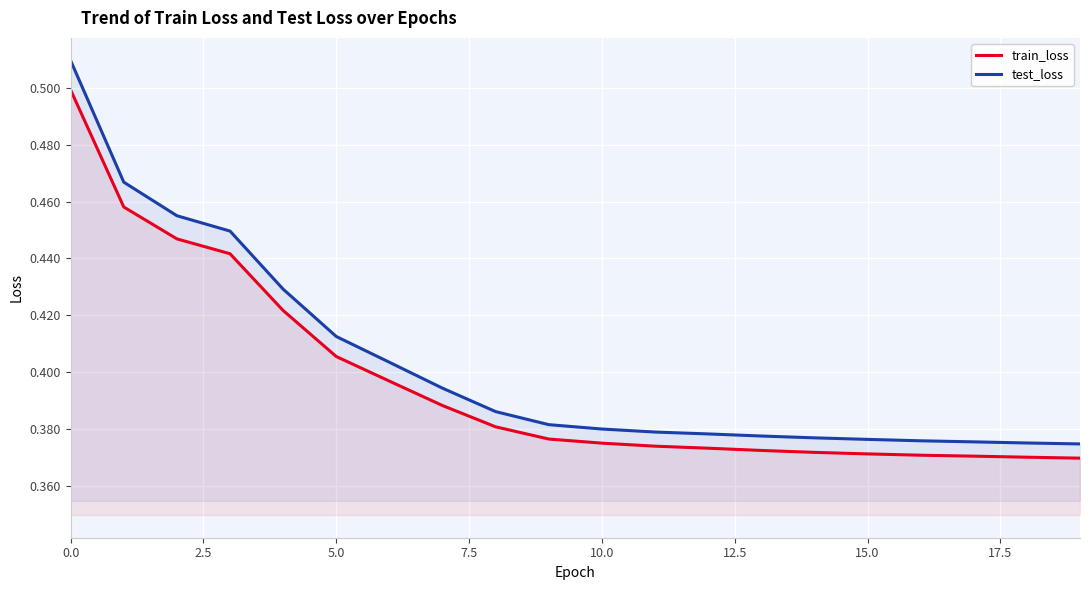

What is the average value of the test_loss series?

0.4